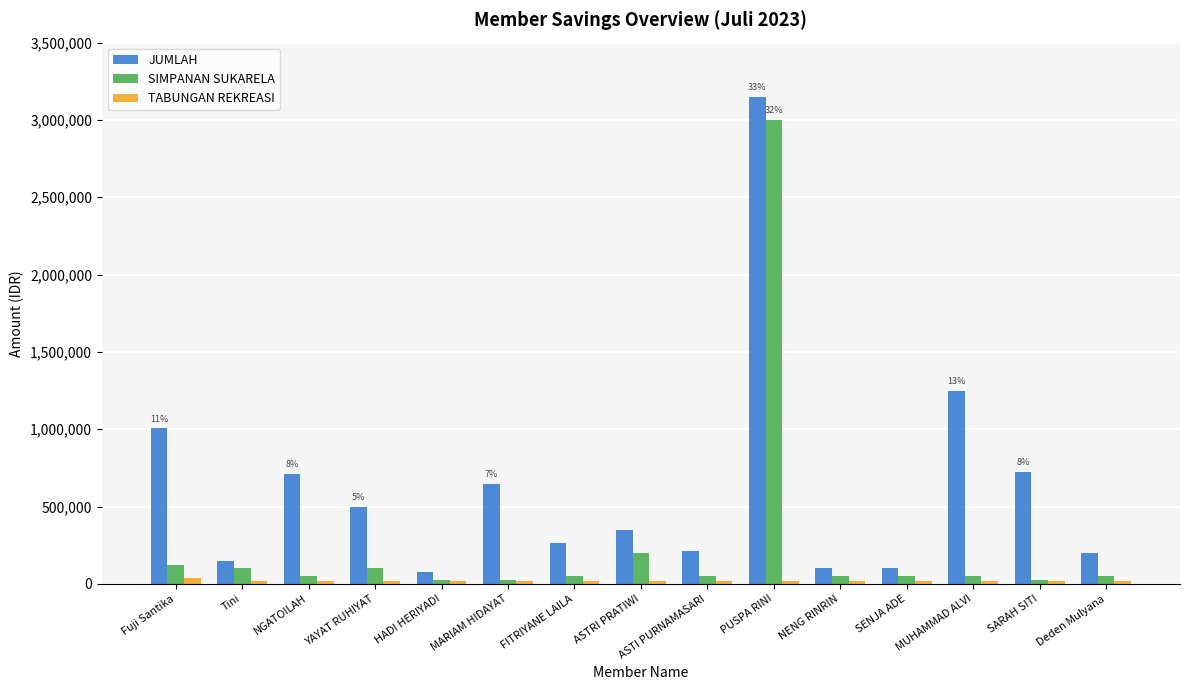

What is the label of the 14th bar from the left?

SARAH SITI